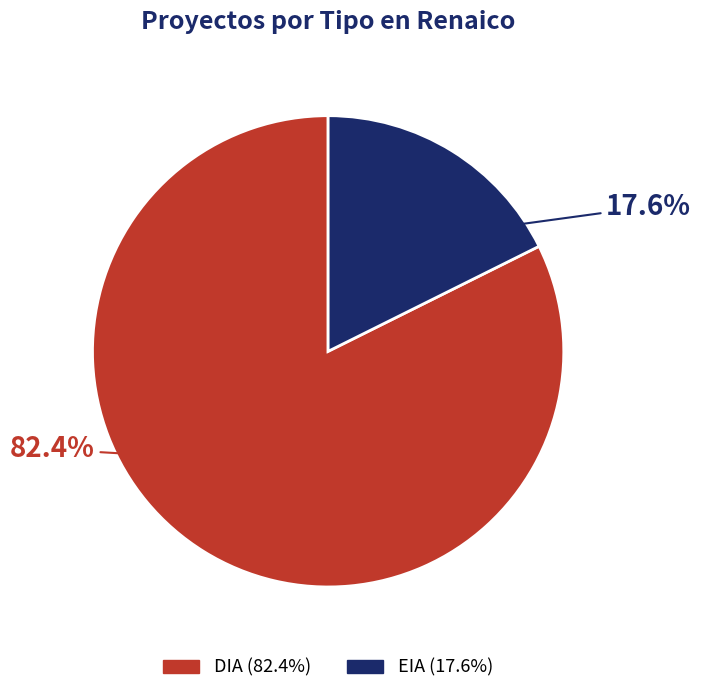

To the nearest percent, what percentage of the pie is EIA?

18%